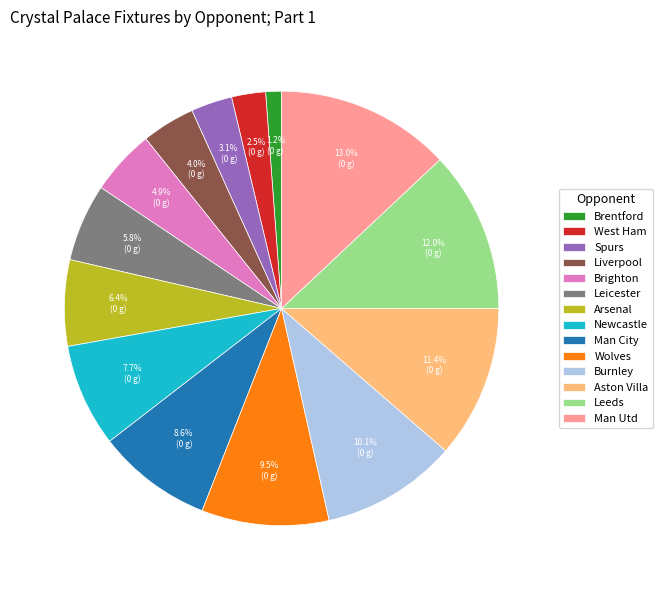

Rank the categories by value from highest to lowest.

Man Utd, Leeds, Aston Villa, Burnley, Wolves, Man City, Newcastle, Arsenal, Leicester, Brighton, Liverpool, Spurs, West Ham, Brentford